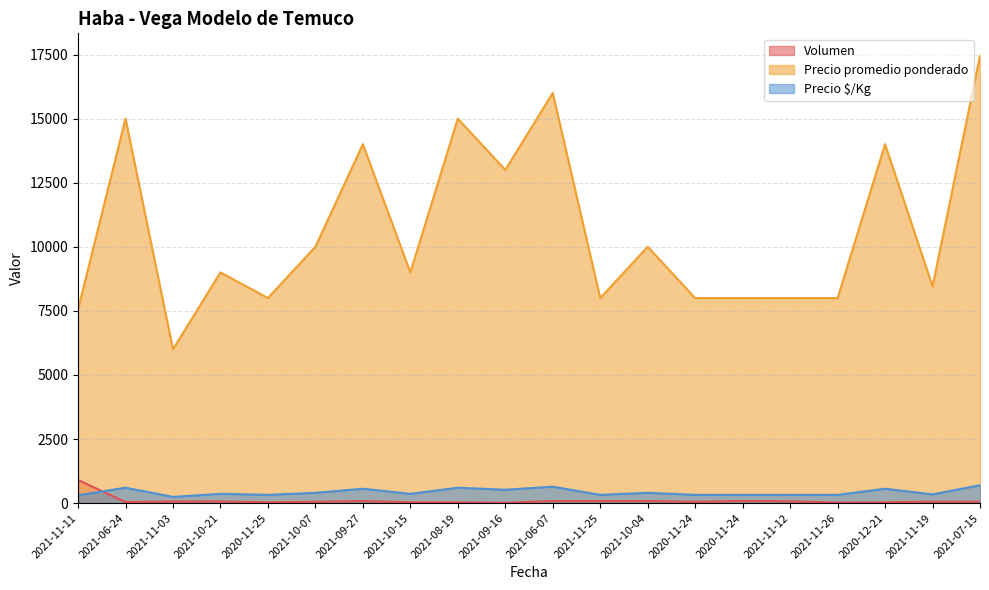

Reading left to right, list all the values displayed in this chart.

Volumen: 900	40	65	65	30	50	80	30	30	10	80	80	80	50	80	70	20	30	55	55
Precio promedio ponderado: 7556	15000	6000	9000	8000	10000	14000	9000	15000	13000	16000	8000	10000	8000	8000	8000	8000	14000	8455	17455
Precio $/Kg: 302	600	240	360	320	400	560	360	600	520	640	320	400	320	320	320	320	560	338	698